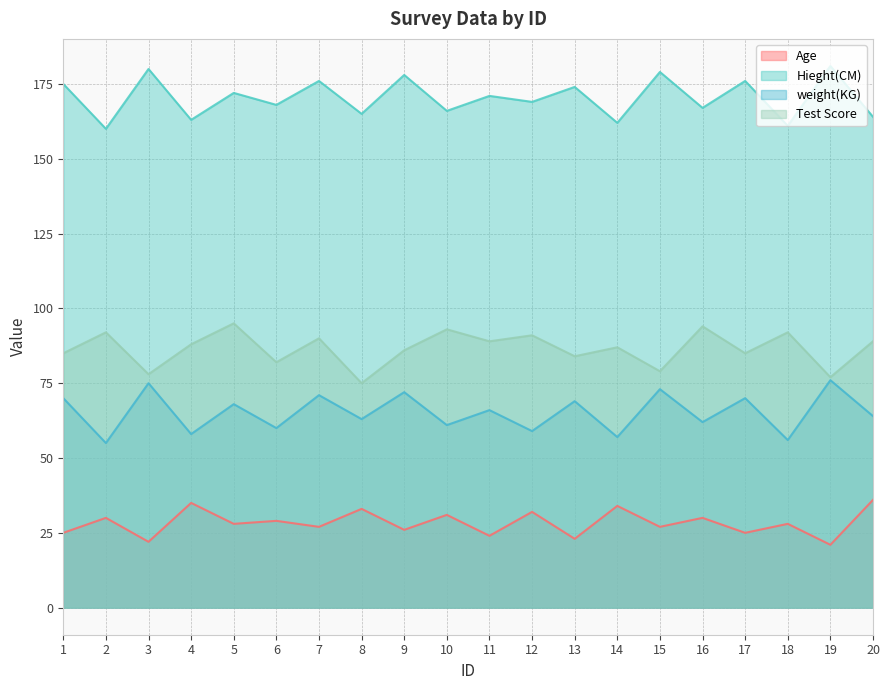

How many values in the Hieght(CM) series exceed 171?

9